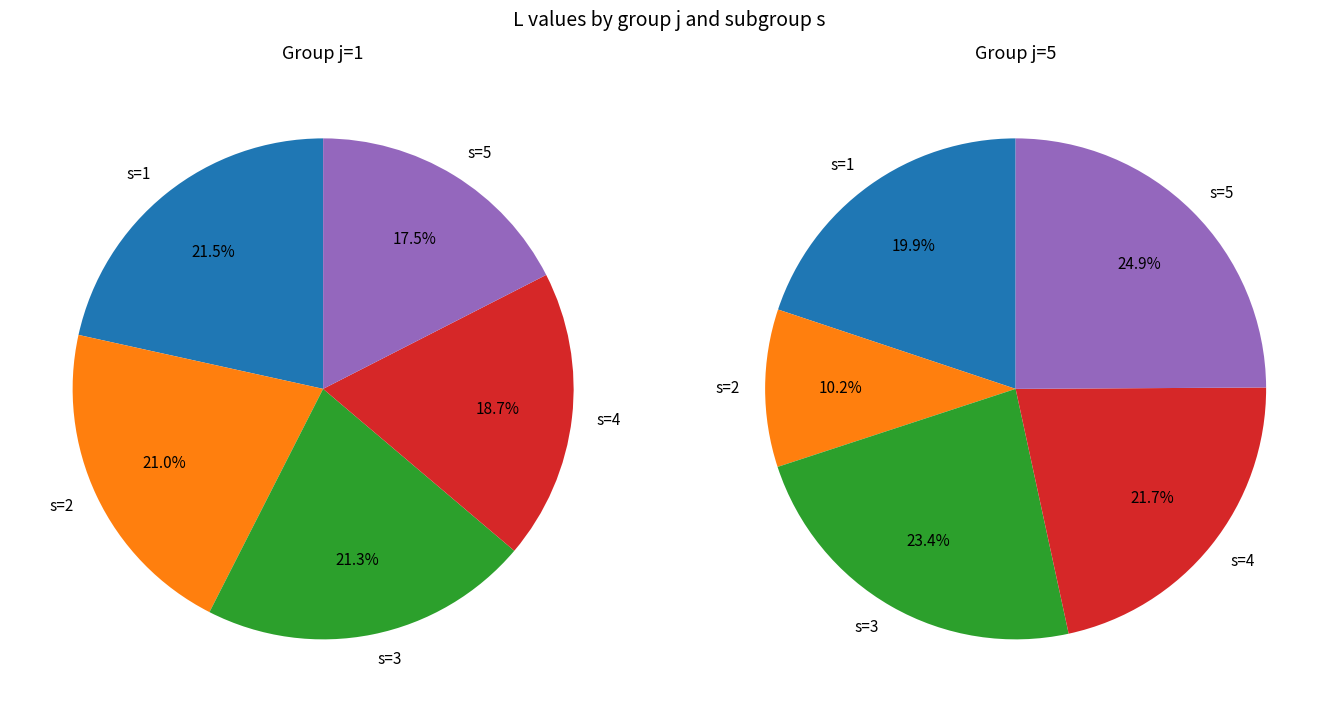

Is it true that 1 is 10% of the pie?

False